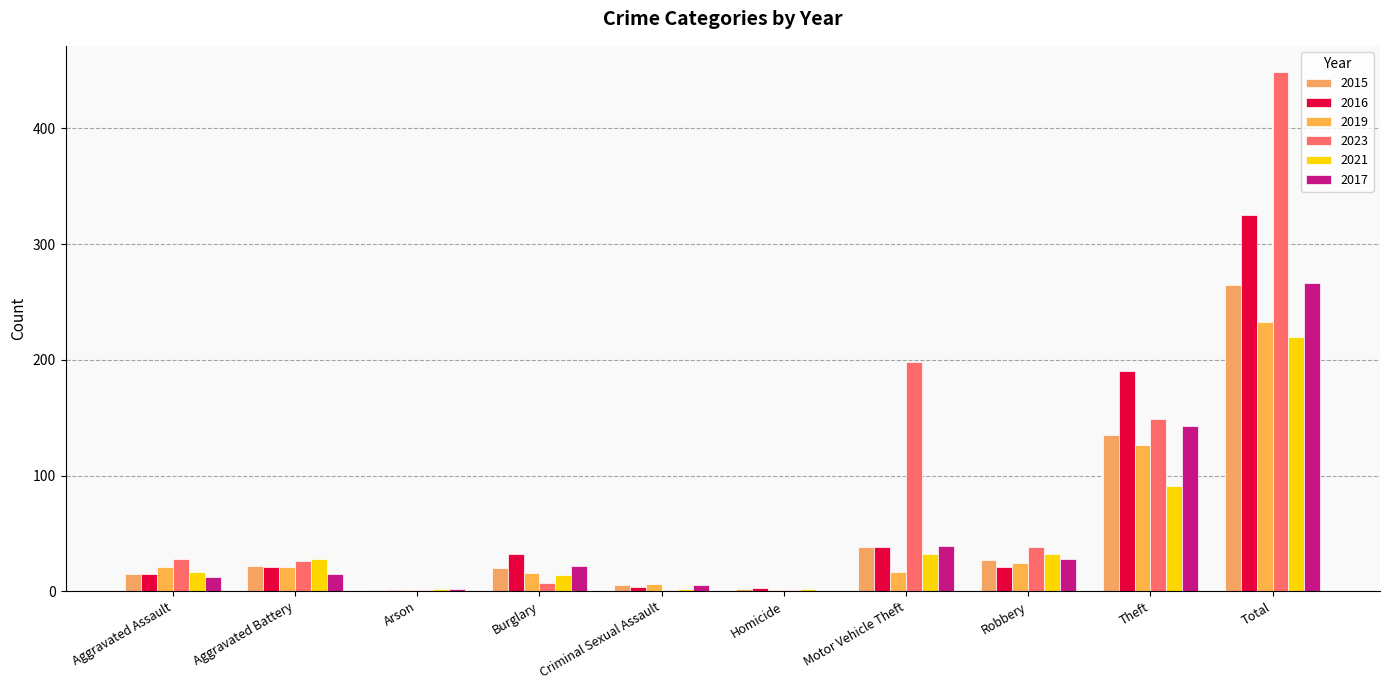

What are all the series names shown in the legend?

2015, 2016, 2019, 2023, 2021, 2017